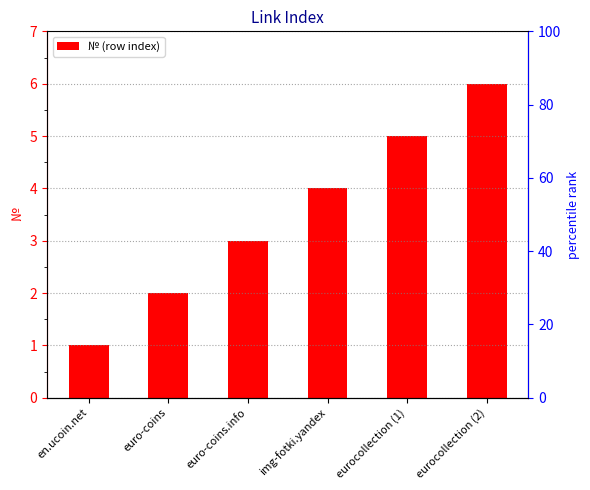

How many values are between 2 and 5?

4